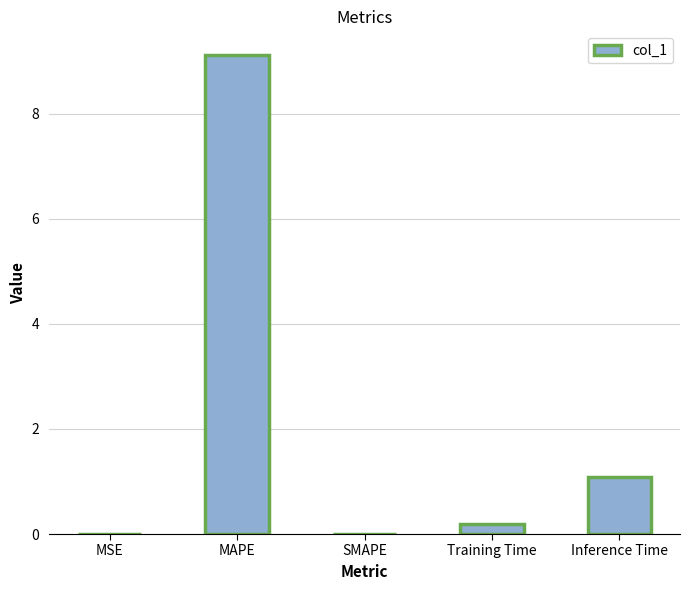

What is the greatest value displayed?

9.1